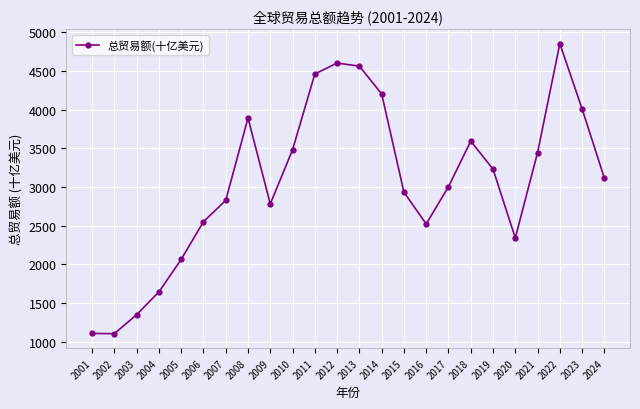

What is the greatest value displayed?

4851.7